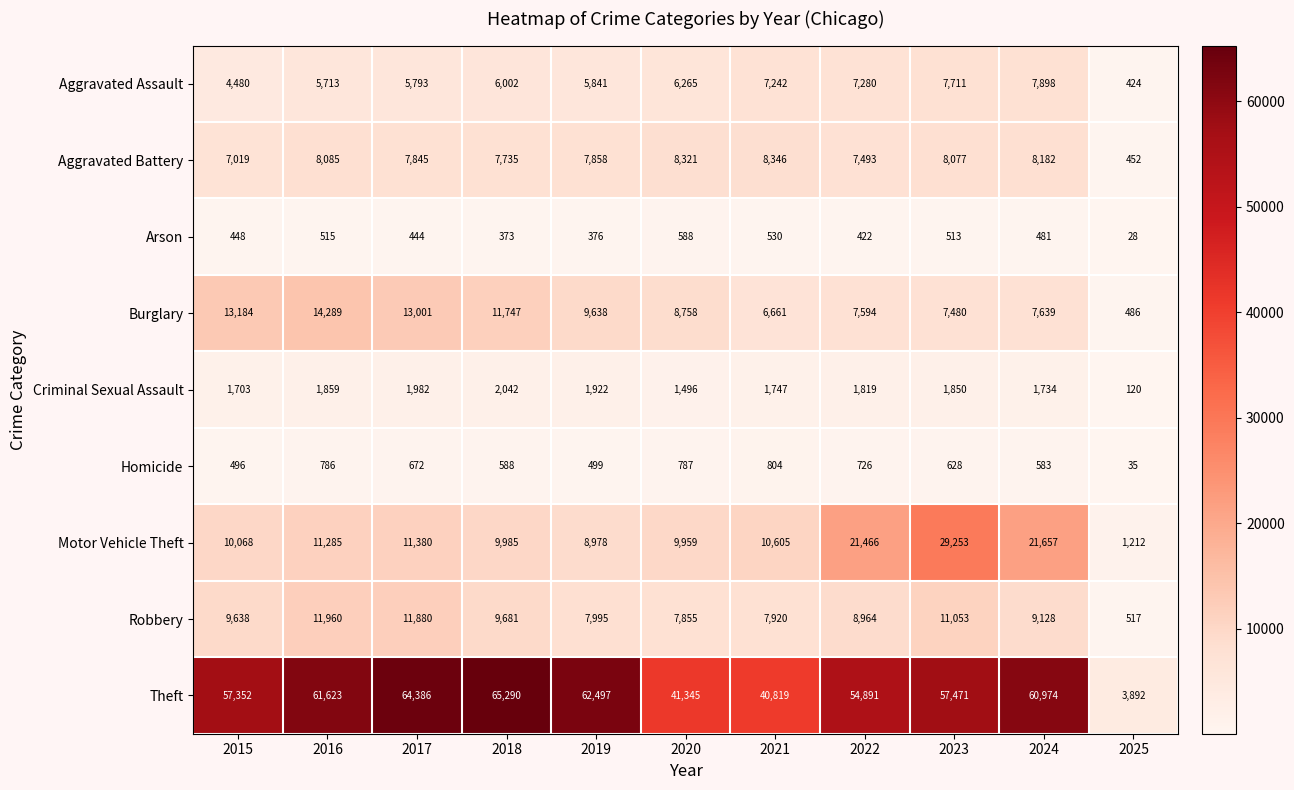

At how many categories does at least one series exceed 29732?

10